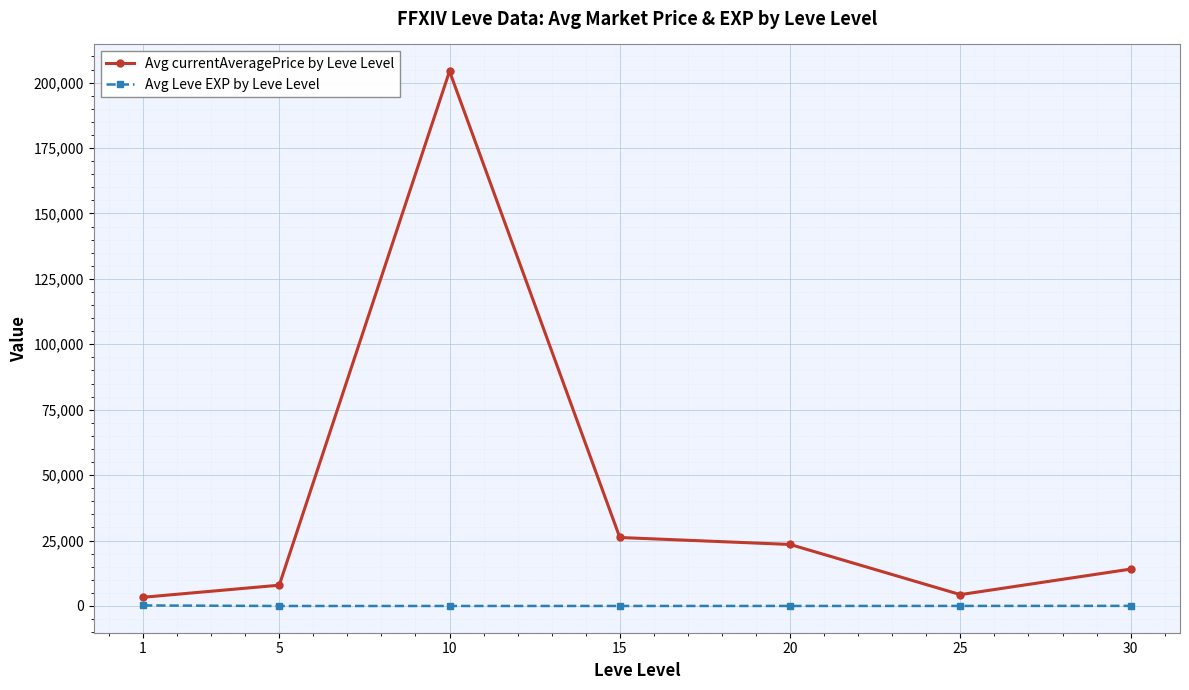

Count the number of data series in this chart.

2